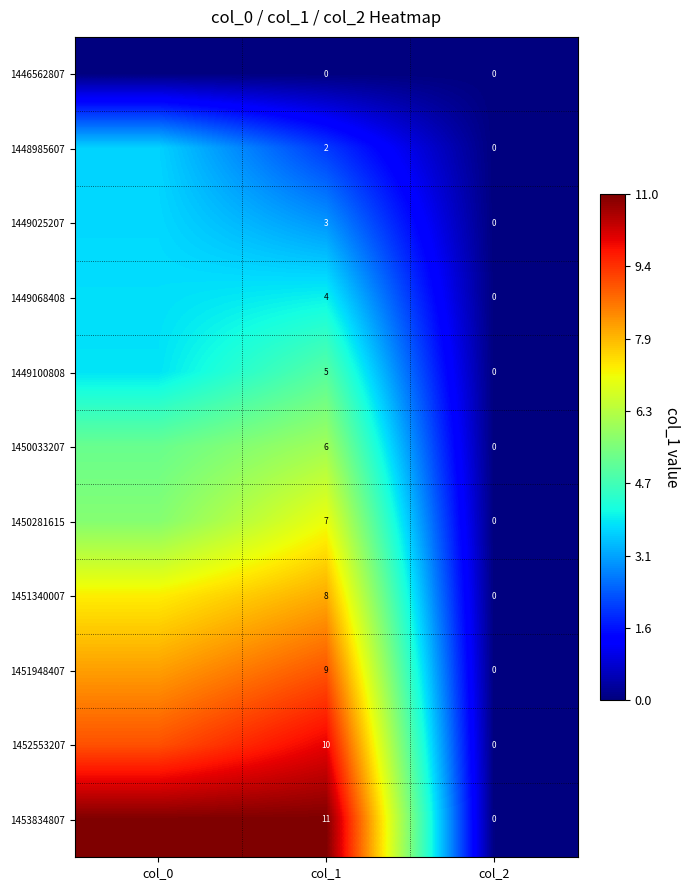

The value of 1449068408 at col_1 is 2.1. True or false?

False